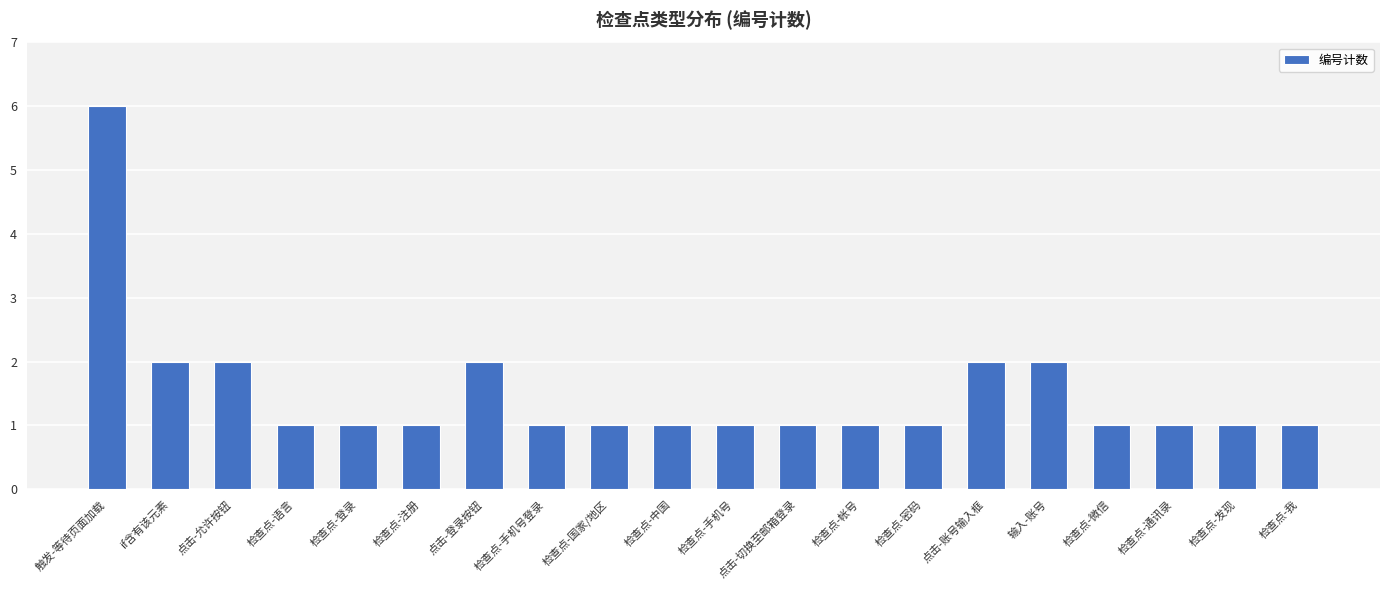

What is the maximum value shown in the chart?

6